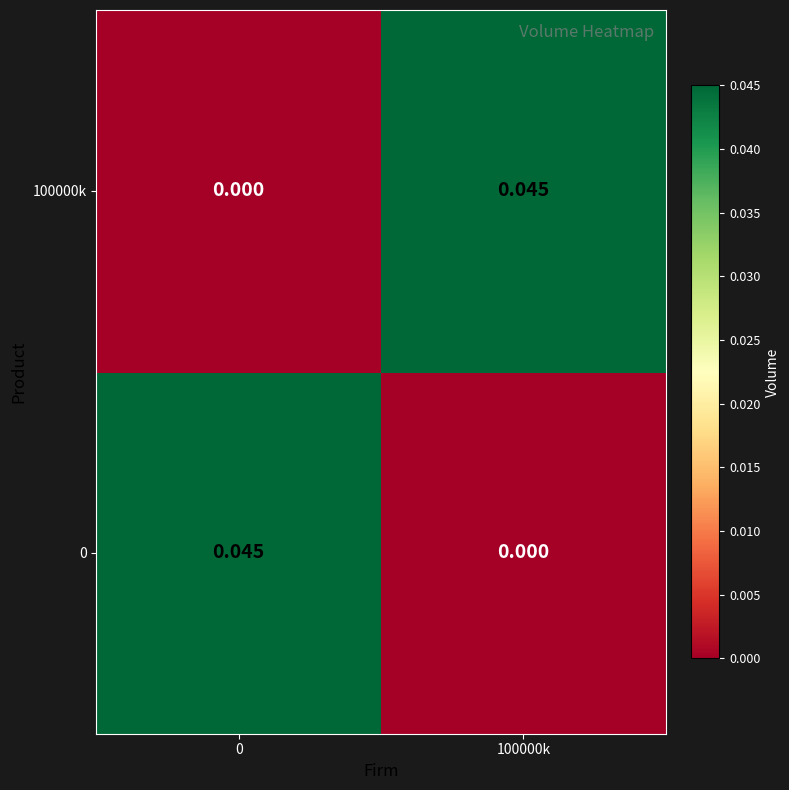

Is the value of 0 at 100000k greater than the value of 100000k at 100000k?

No